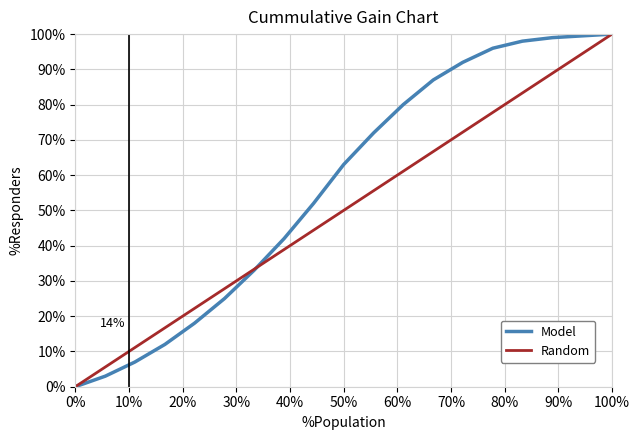

Is this an area chart (filled region under the line)?

No